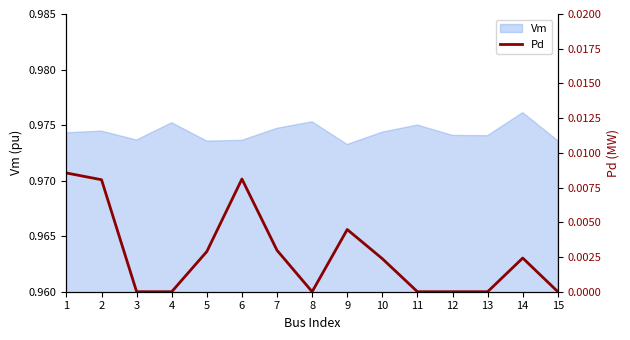

Where is the data nearest to the value 0?

3